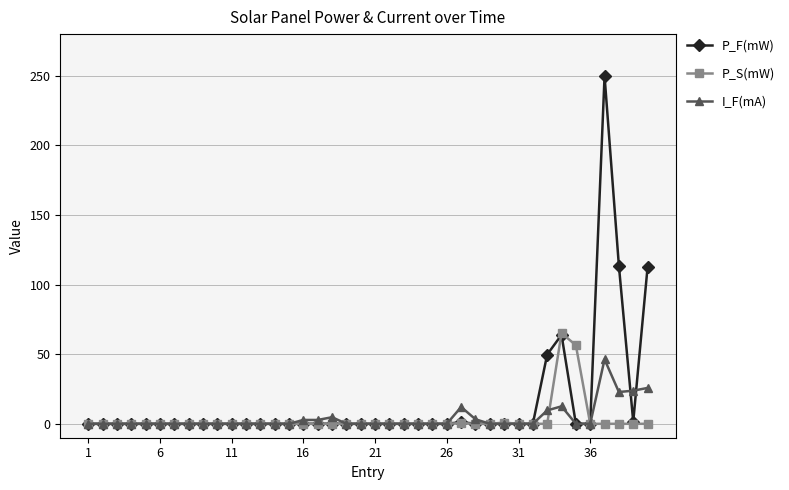

Which series has the widest spread of values?

P_F(mW)